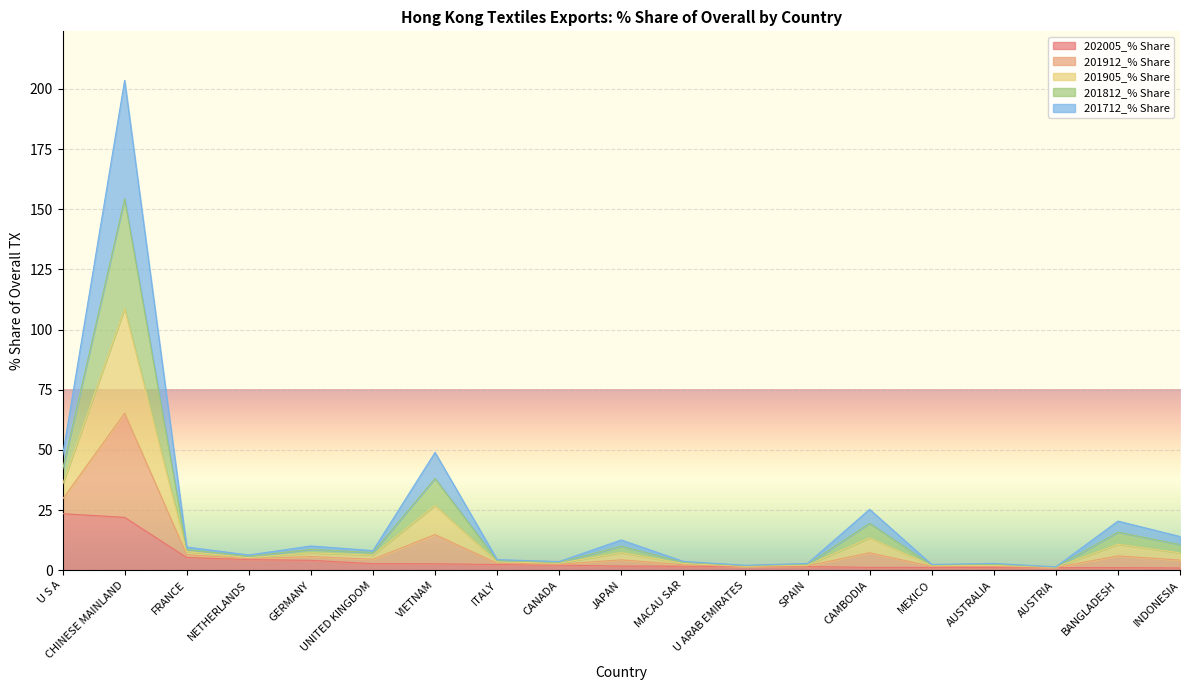

At which category is the sum across all series the highest?

CHINESE MAINLAND